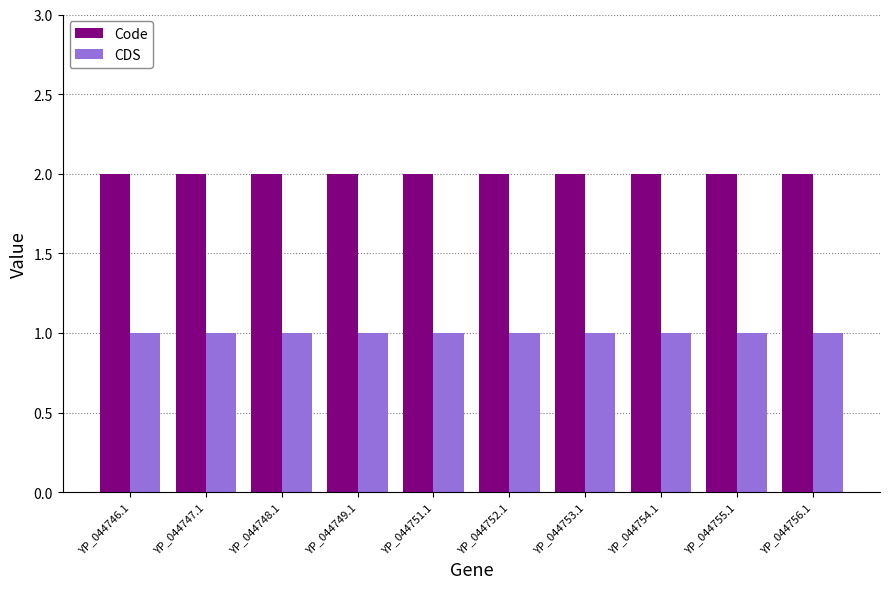

Is it true that Code equals 2 at YP_044751.1?

True